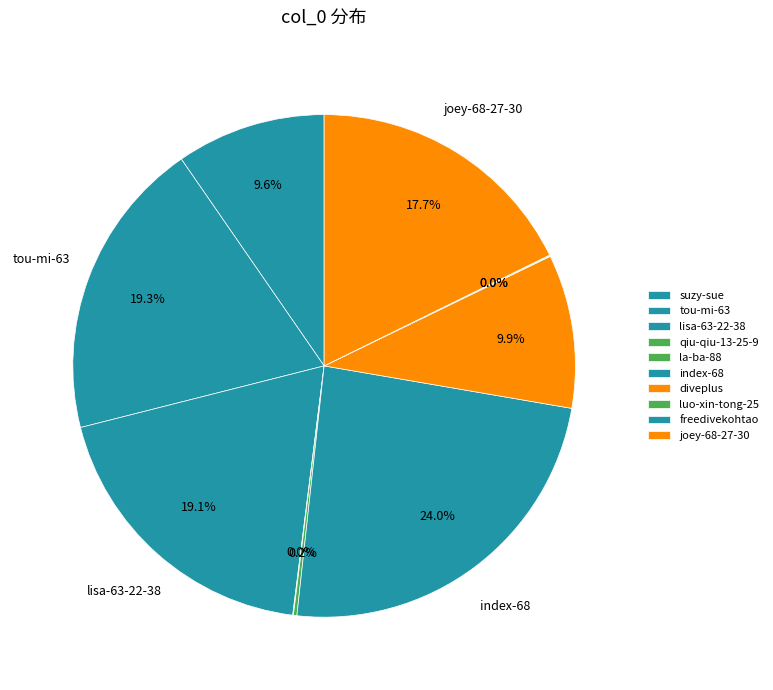

How many slices are in this pie chart?

10